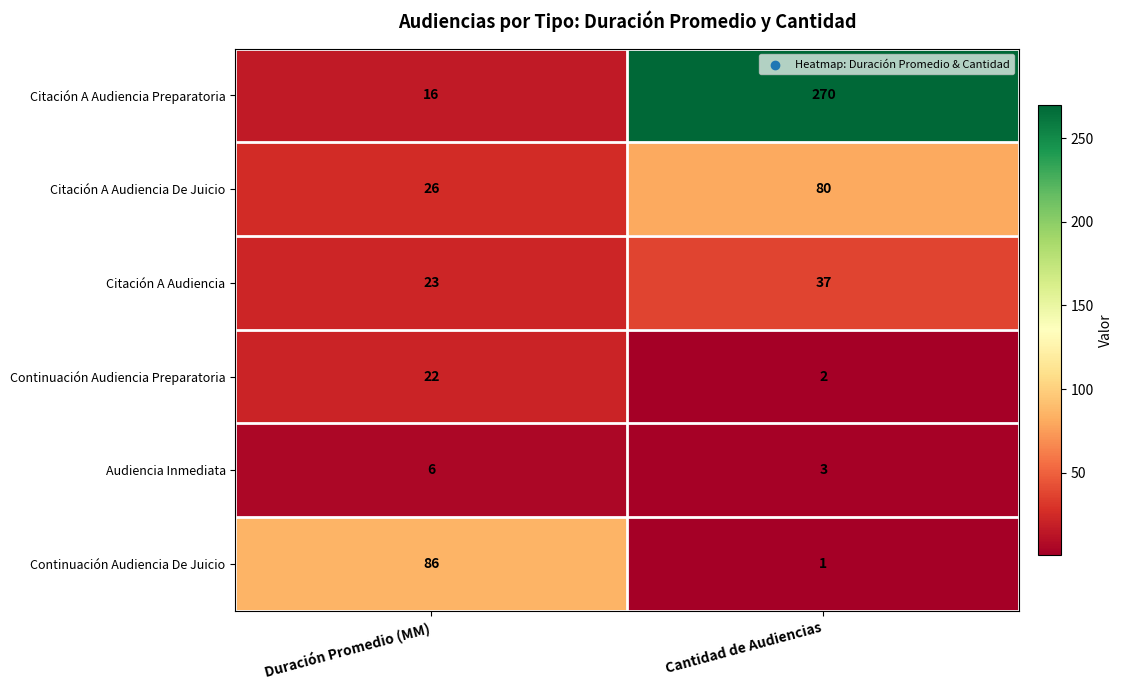

What is the minimum value shown in the chart?

1